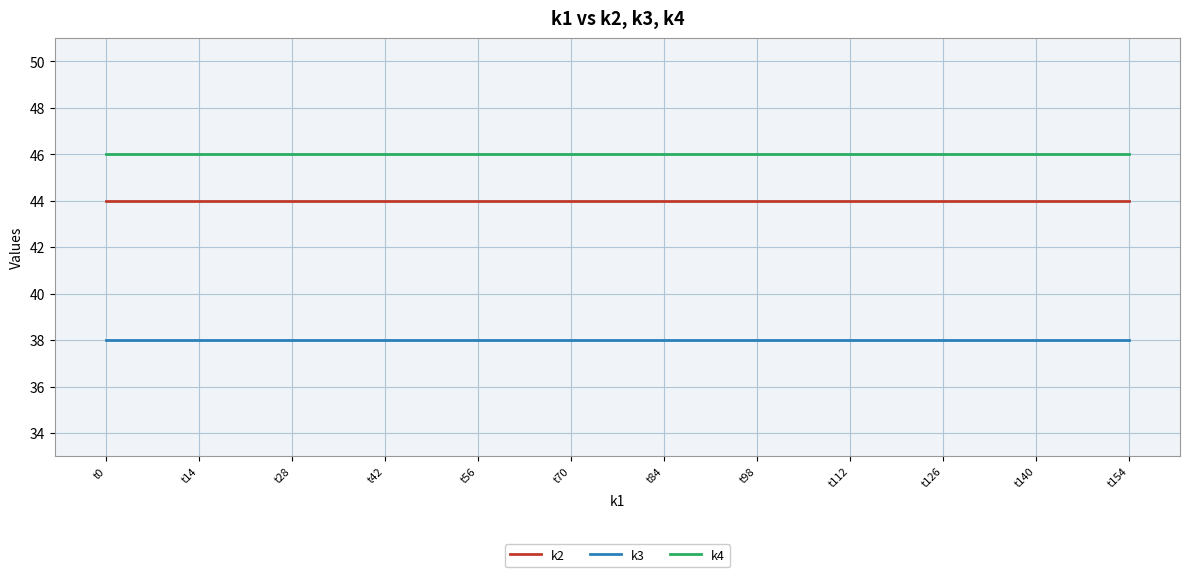

What is the maximum value shown in the chart?

46